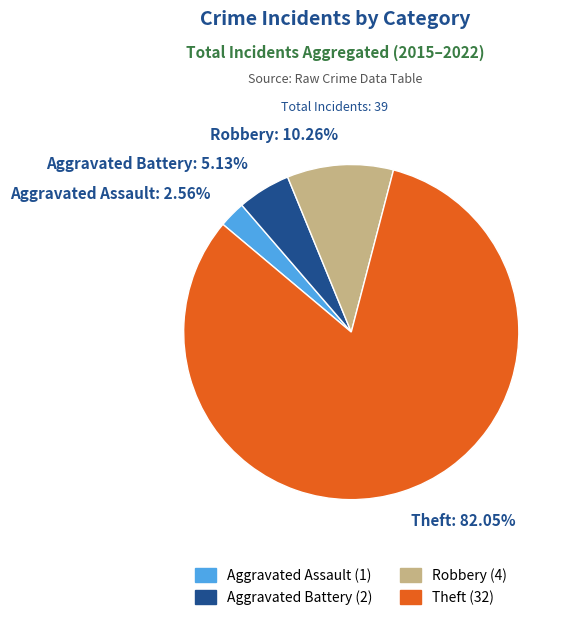

Which has a higher value, Theft: 82.05% or Aggravated Battery: 5.13%?

Theft: 82.05%